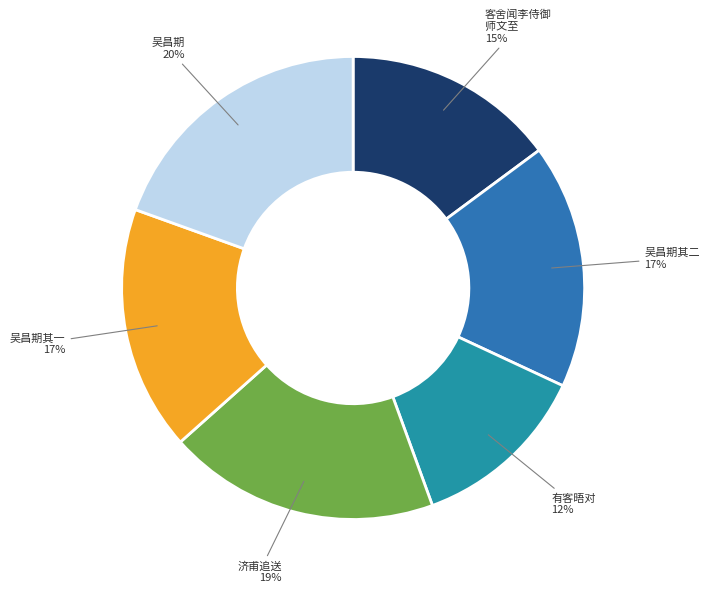

How many segments does this pie chart have?

6